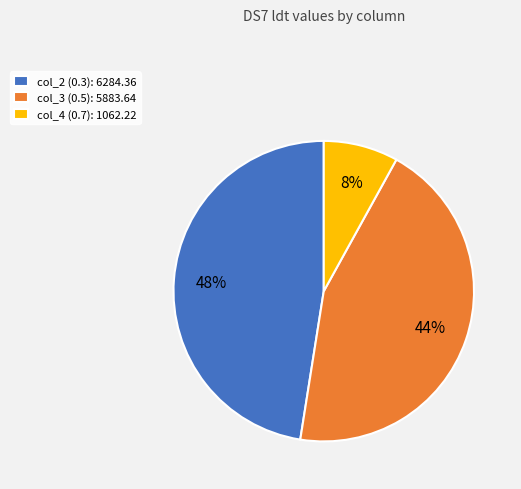

Is the sum of col_3 (0.5) and col_2 (0.3) greater than half?

Yes